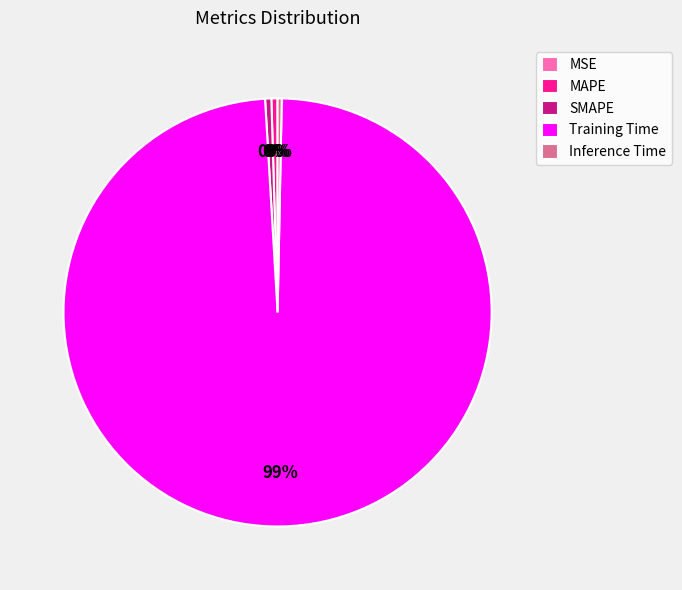

Is there a majority slice in this chart?

Yes